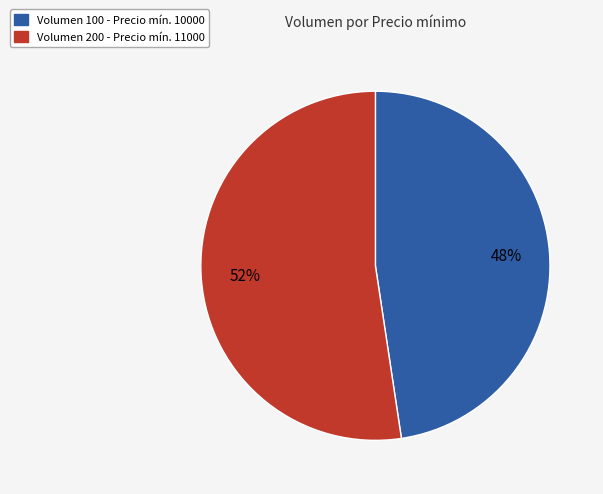

How many segments does this pie chart have?

2